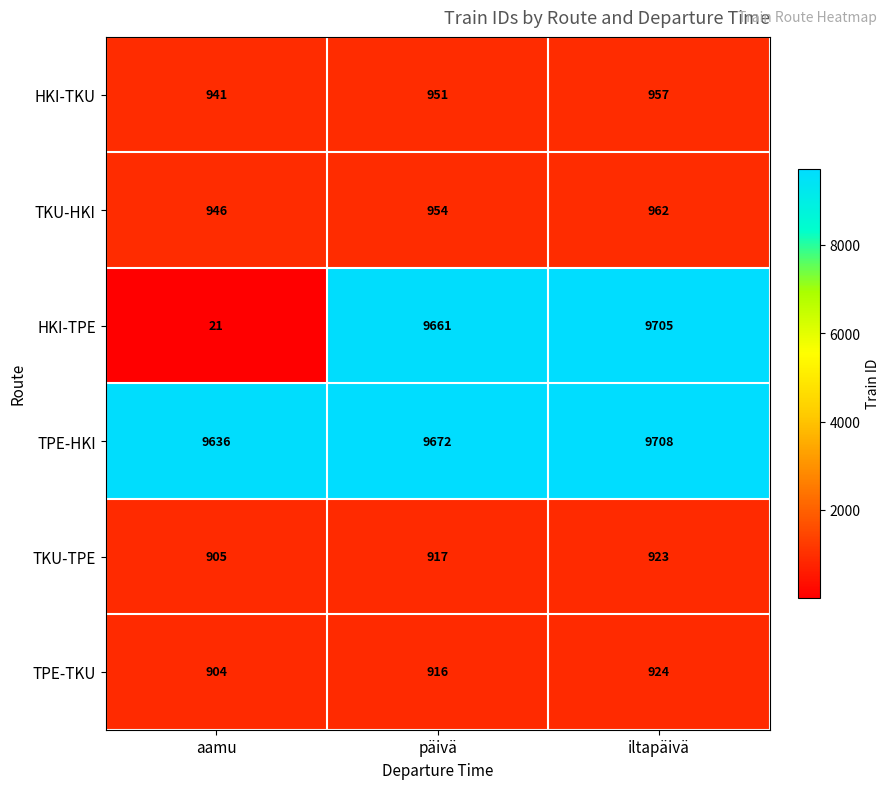

True or false: TPE-TKU has a value of 621 at iltapäivä.

False